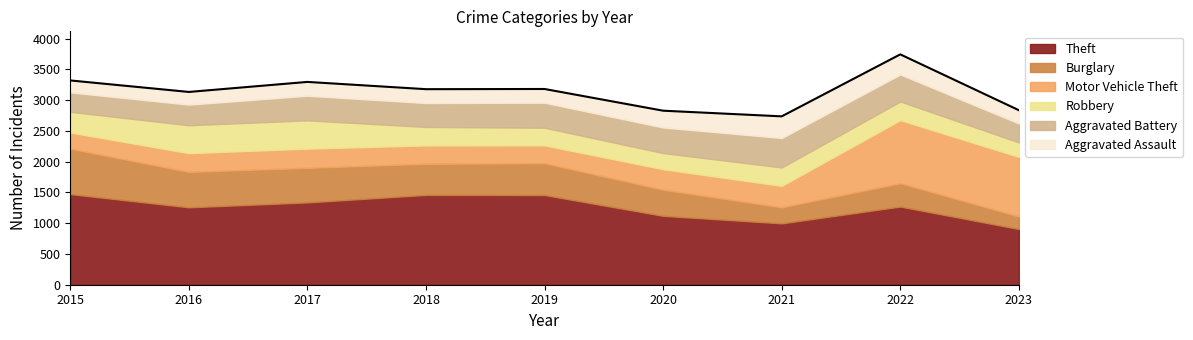

Which series has the widest spread of values?

Motor Vehicle Theft